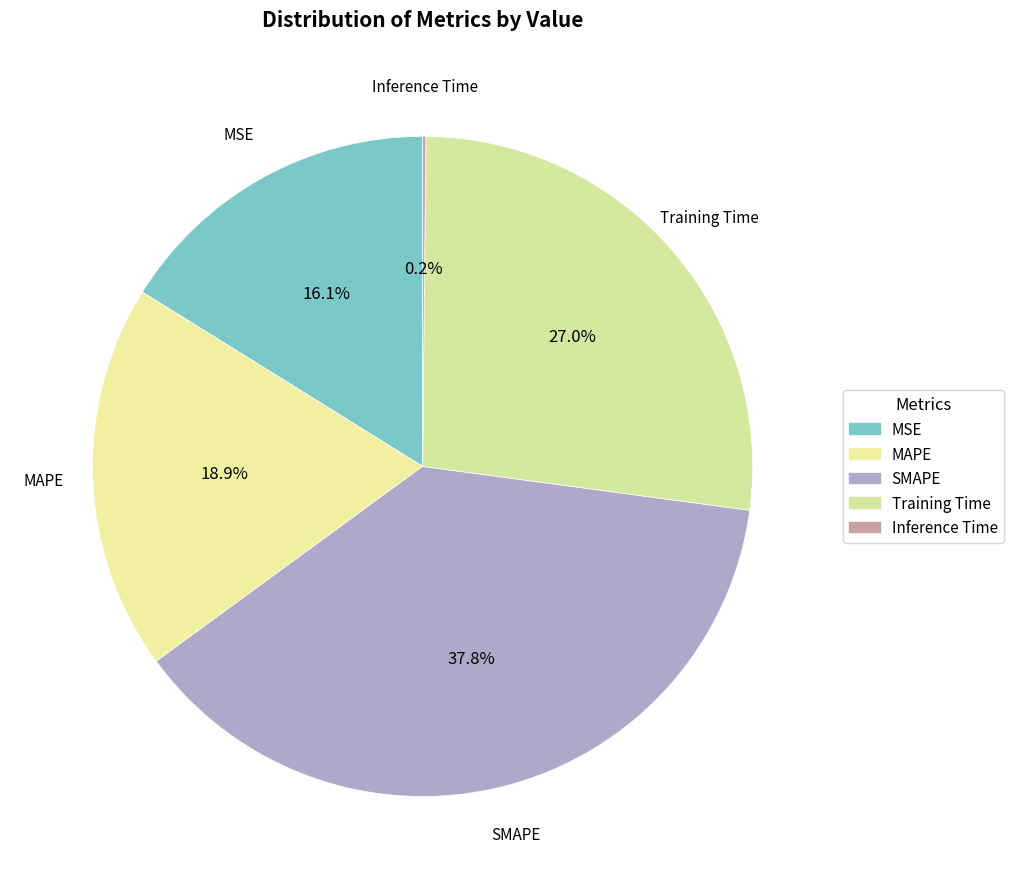

Does any single category account for the majority?

No